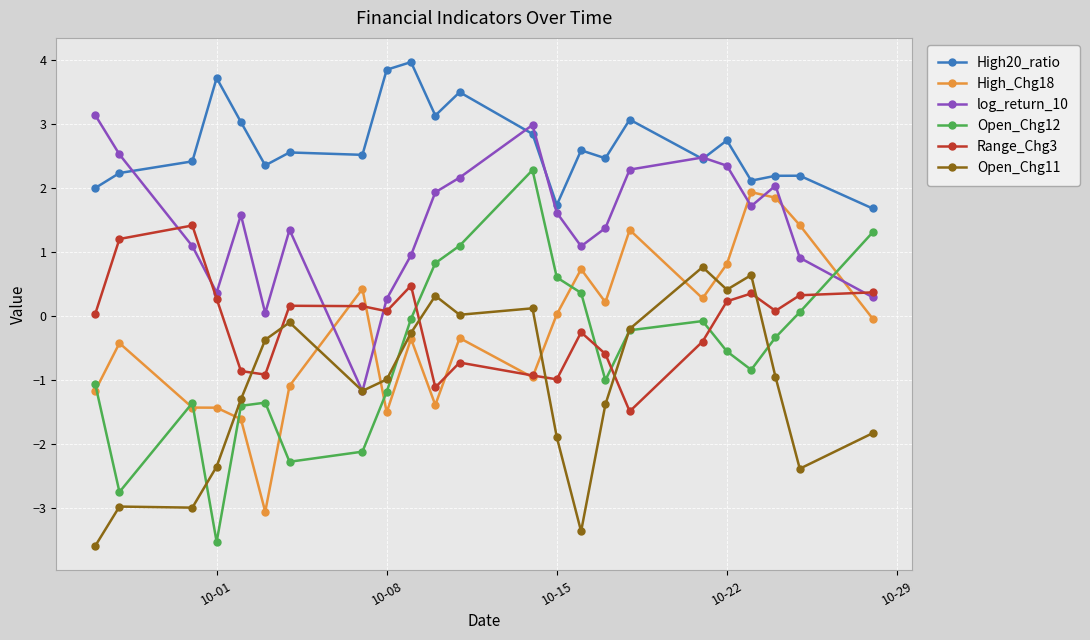

How many lines are shown in the chart?

6